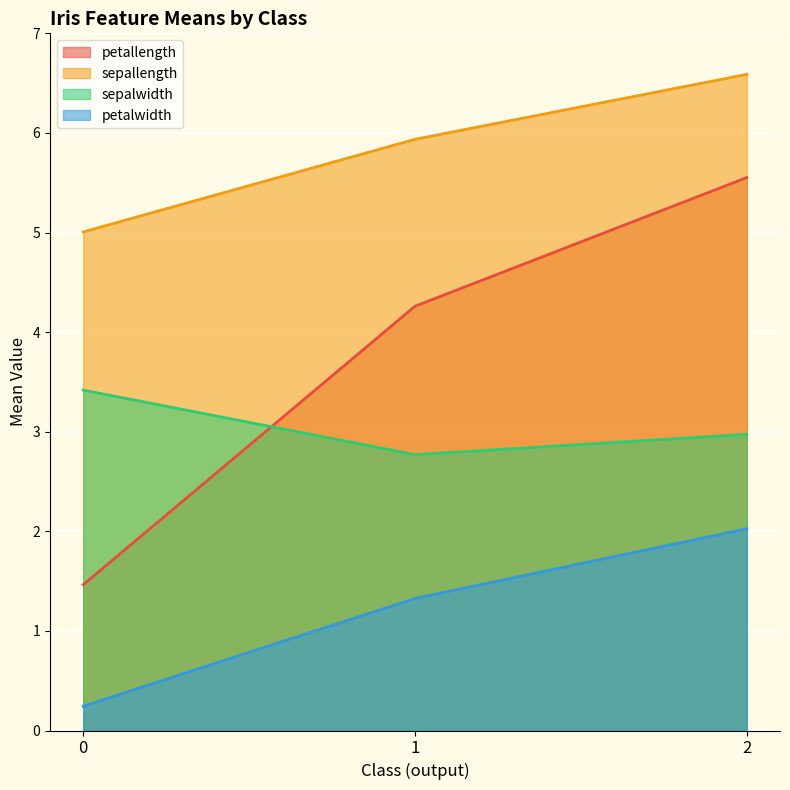

Rank the categories by sepalwidth value from highest to lowest.

0, 2, 1